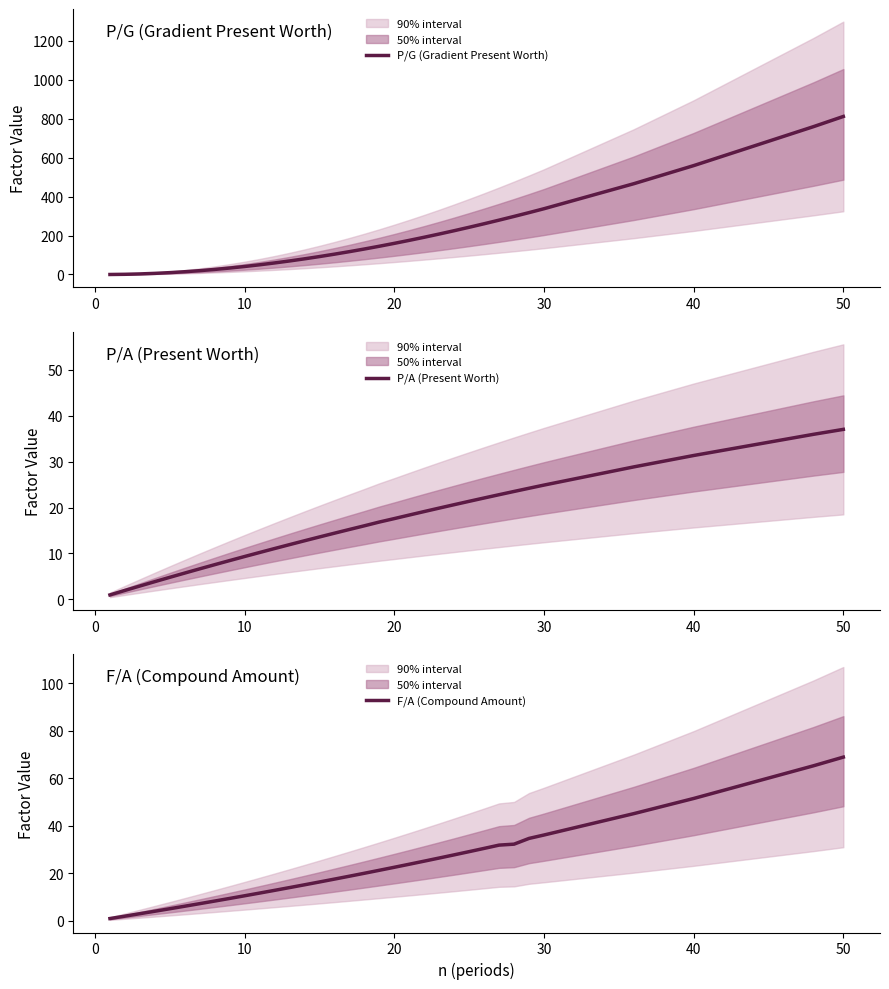

What are all the series names shown in the legend?

P/G (Gradient Present Worth), P/A (Present Worth), F/A (Compound Amount)